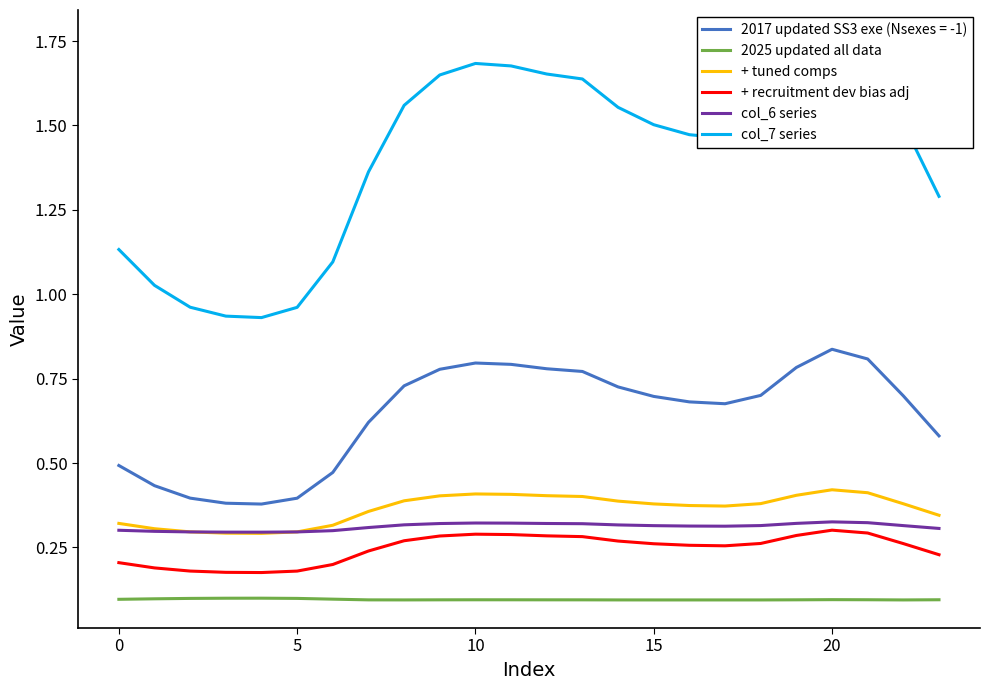

Does the chart have visible grid lines?

No